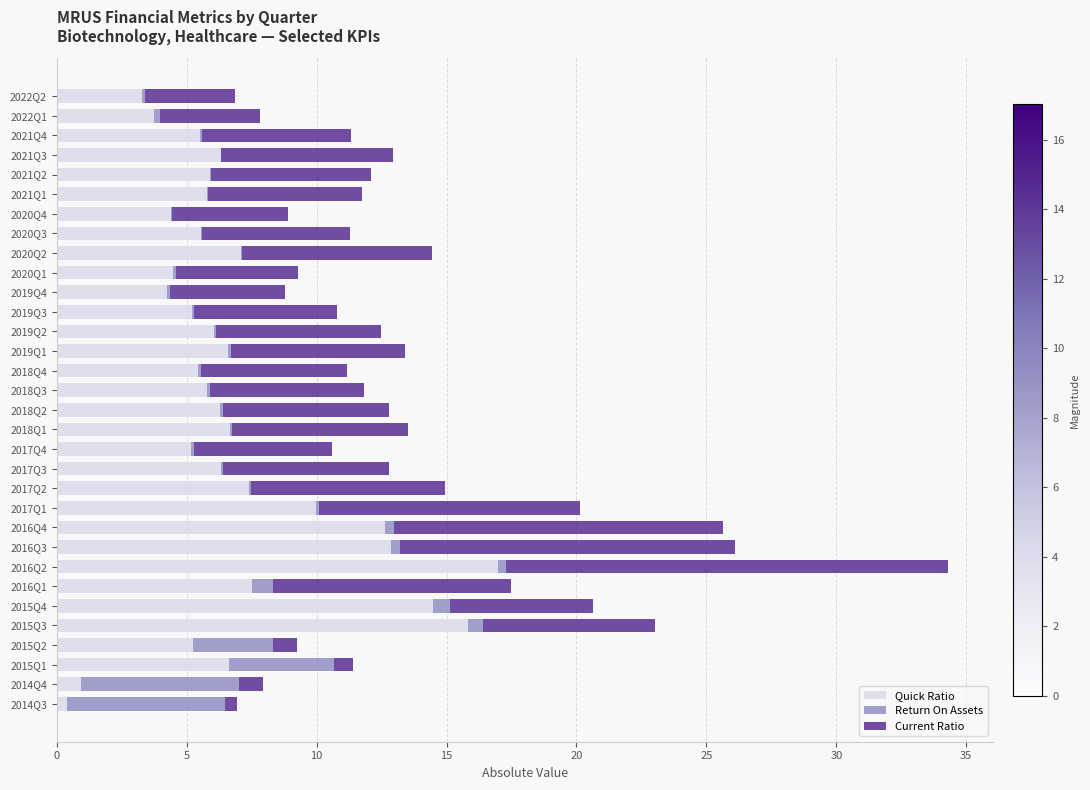

What is the highest value of the Quick Ratio series?

17.0